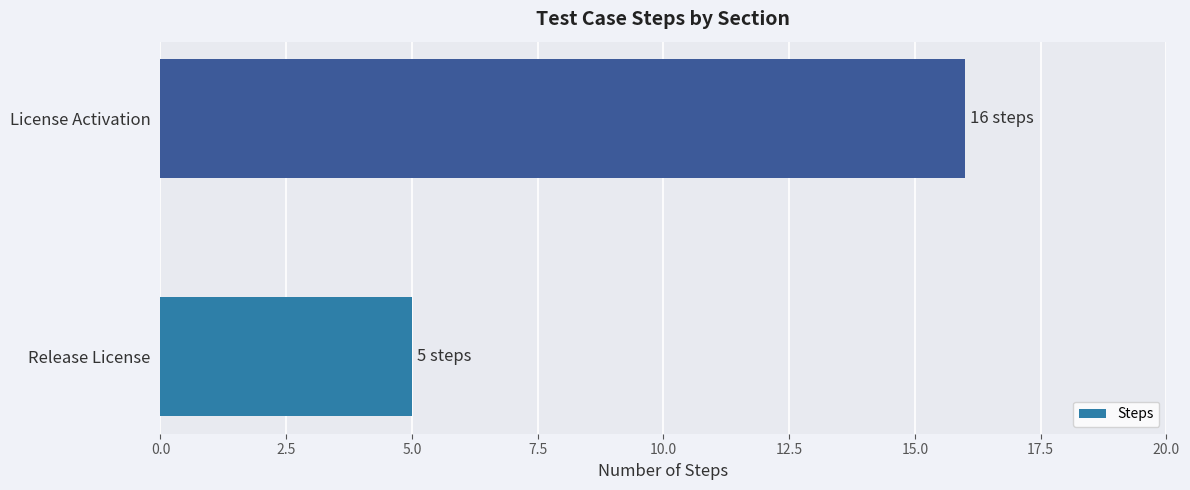

What is the sum of all values?

21